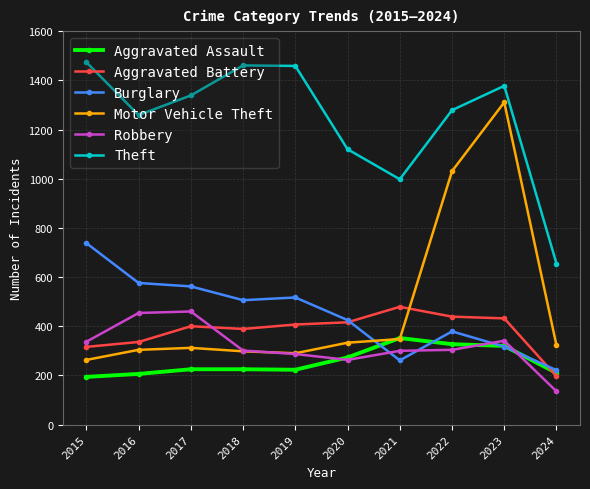

True or false: Motor Vehicle Theft and Theft intersect in this chart.

False